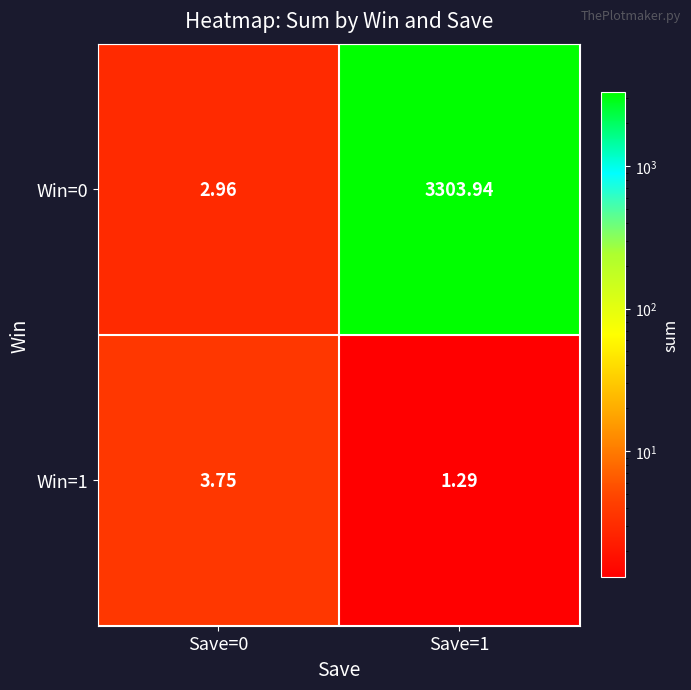

Is the value of Win=0 at Save=1 greater than the value of Win=1 at Save=1?

Yes